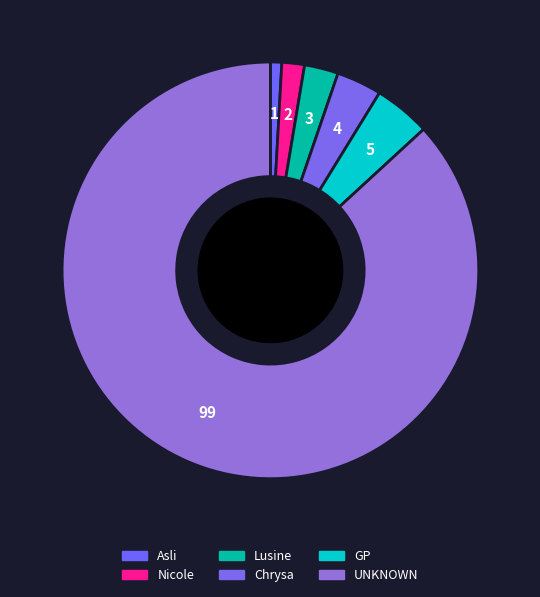

Approximately how many times larger is the value at UNKNOWN compared to GP?

19.8